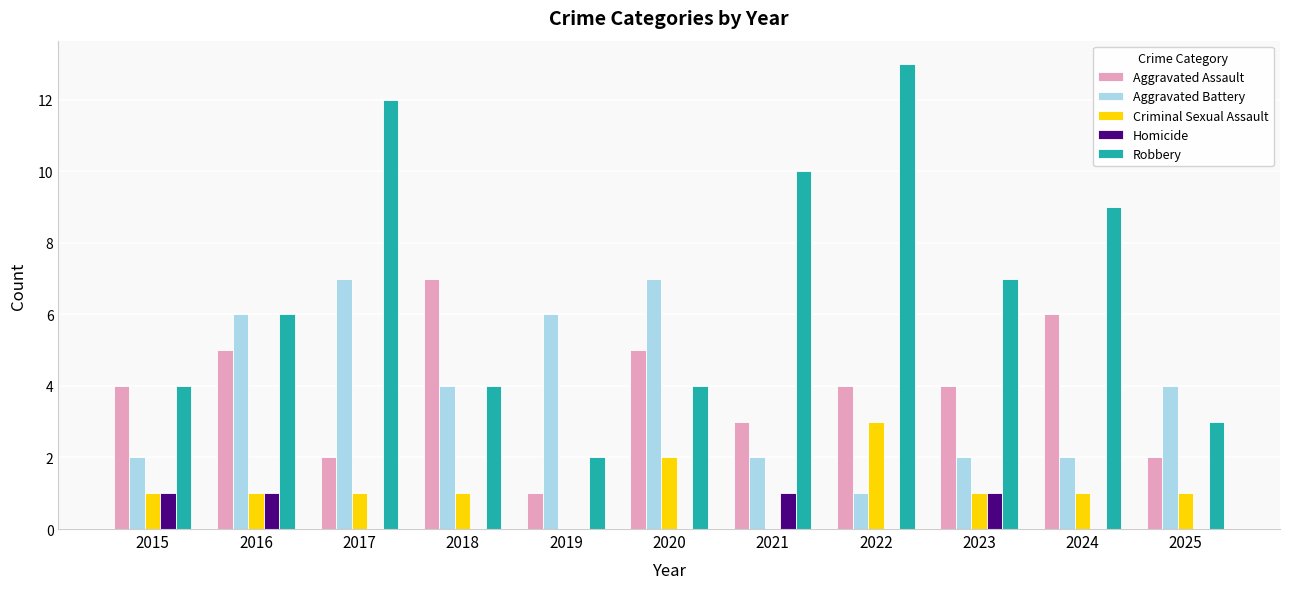

Which series has the widest spread of values?

Robbery